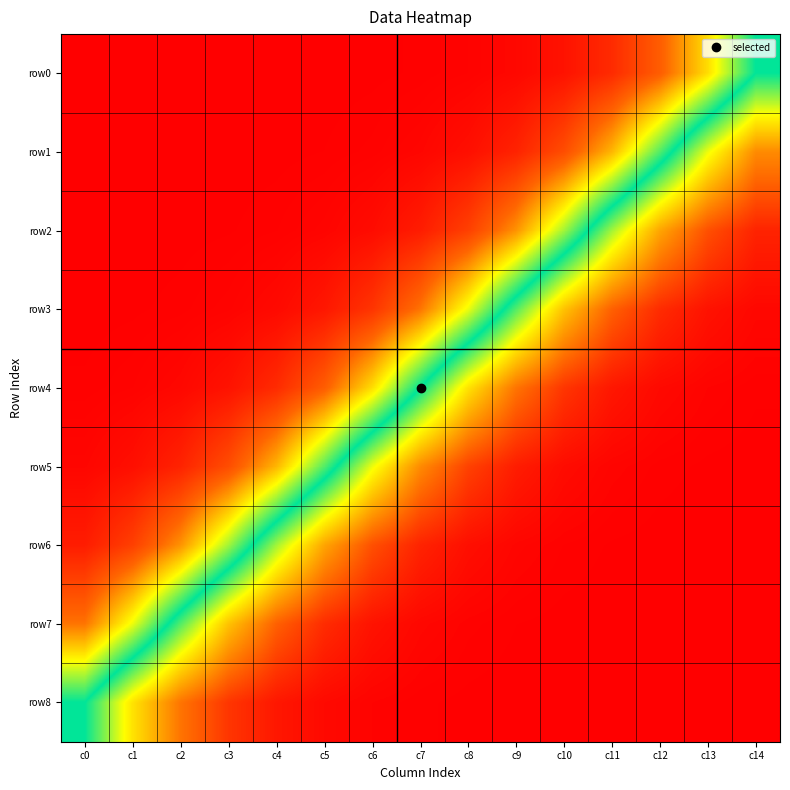

Rank the series by their maximum value, from lowest to highest.

row8, row7, row6, row5, row4, row3, row2, row1, row0